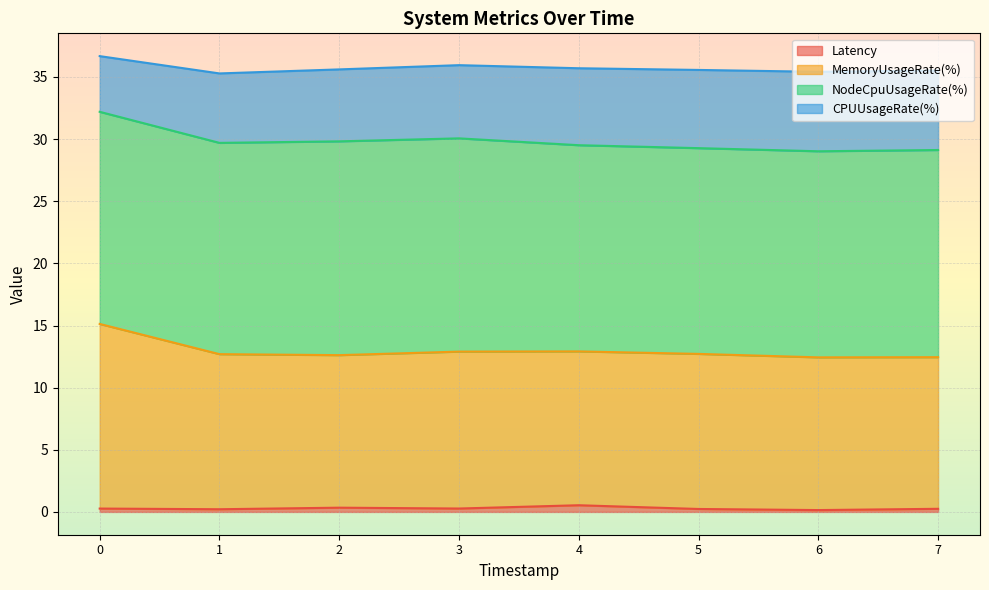

True or false: Latency has a value of 0.3 at 7.

True